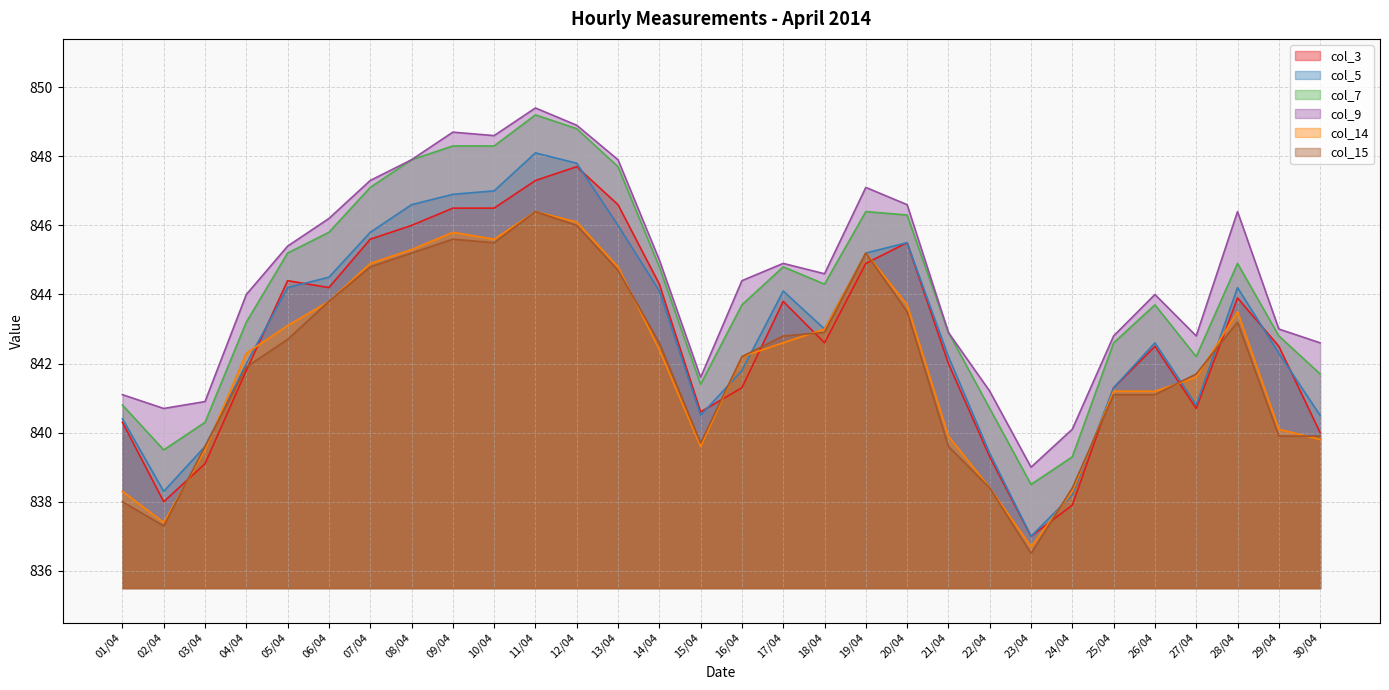

What is the spread (max minus min) of values at 16/04?

3.1